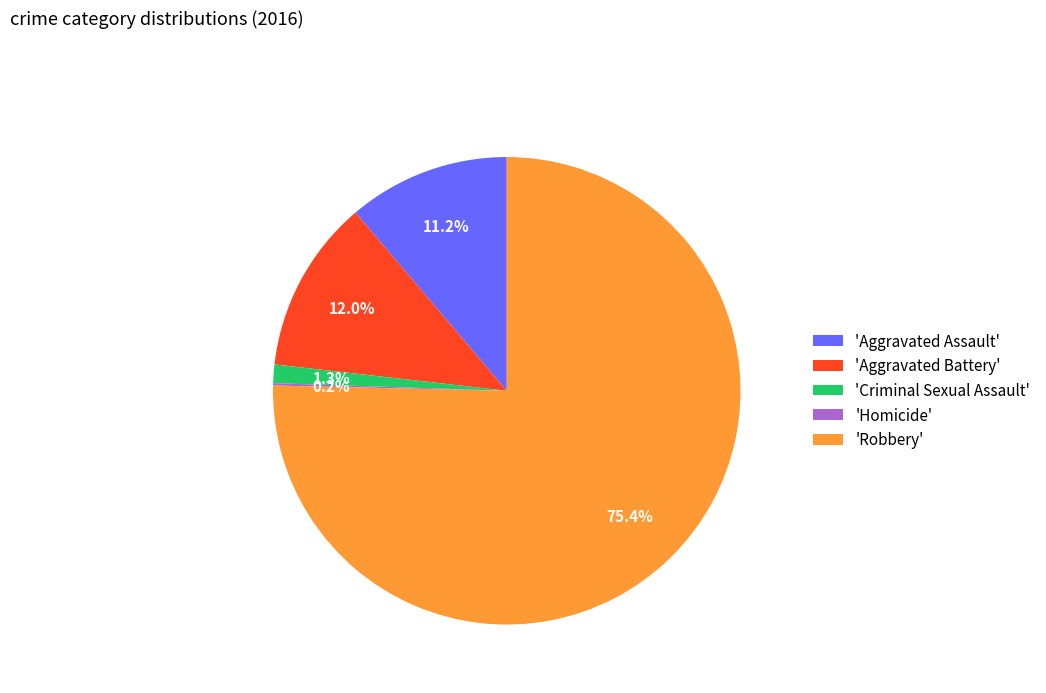

To the nearest percent, what is the average slice percentage?

20%